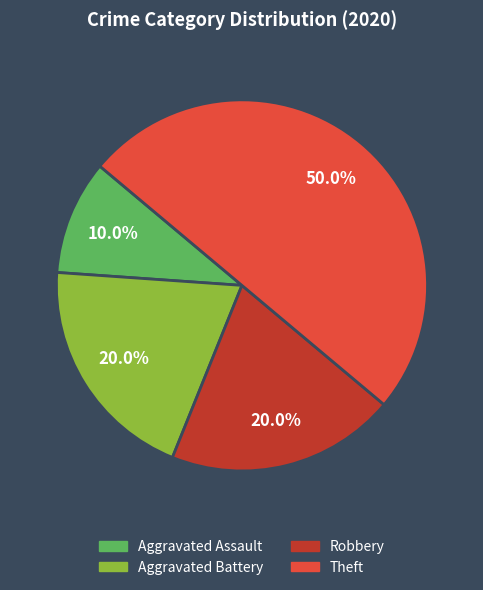

Does Robbery account for over 50% of the chart?

No